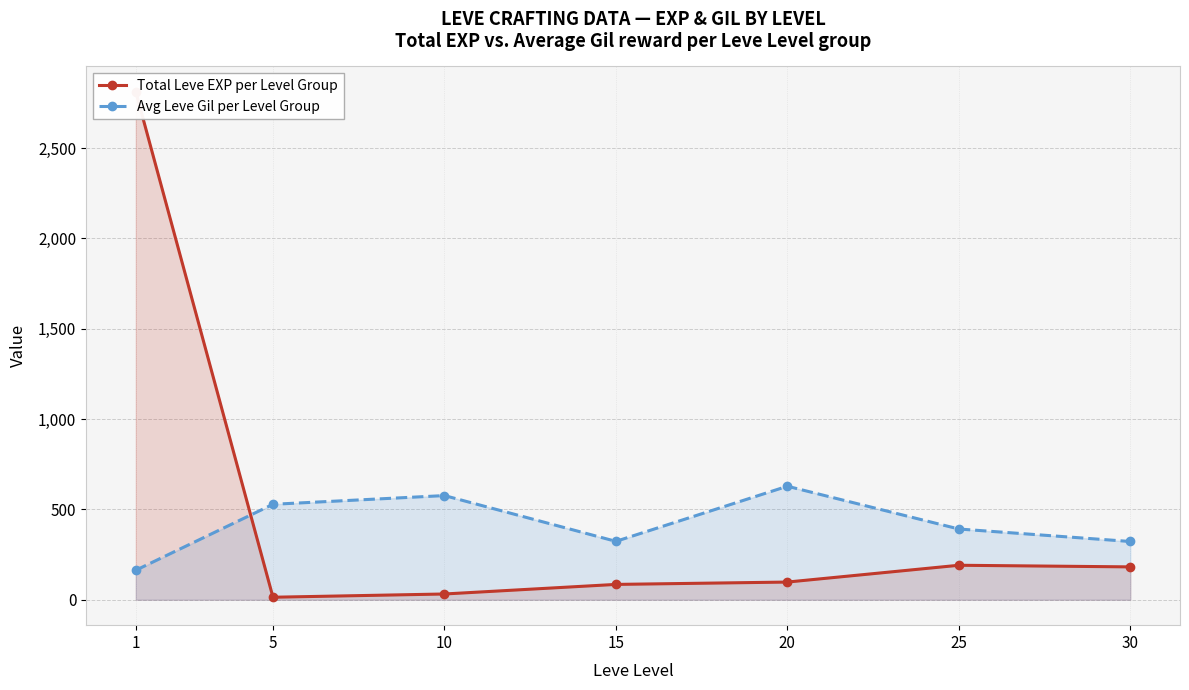

The value of Avg Leve Gil per Level Group at 10 is 129.2. True or false?

False